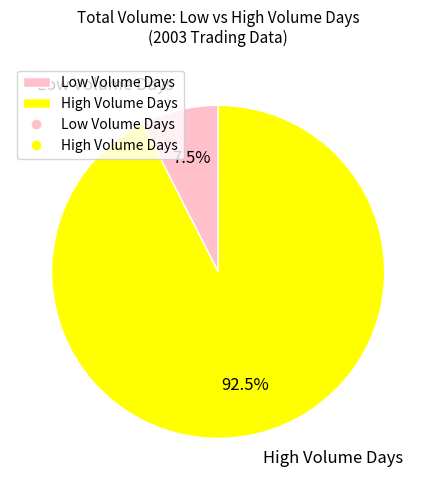

How much of the chart is everything except High Volume Days?

7.5%